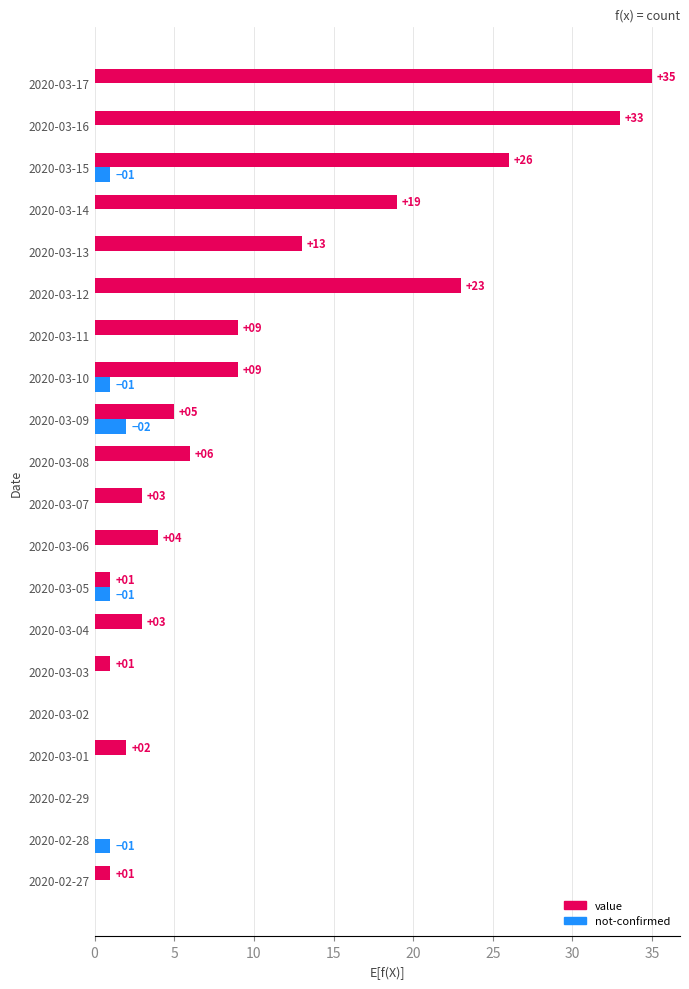

At which category is the sum across all series the highest?

2020-03-17